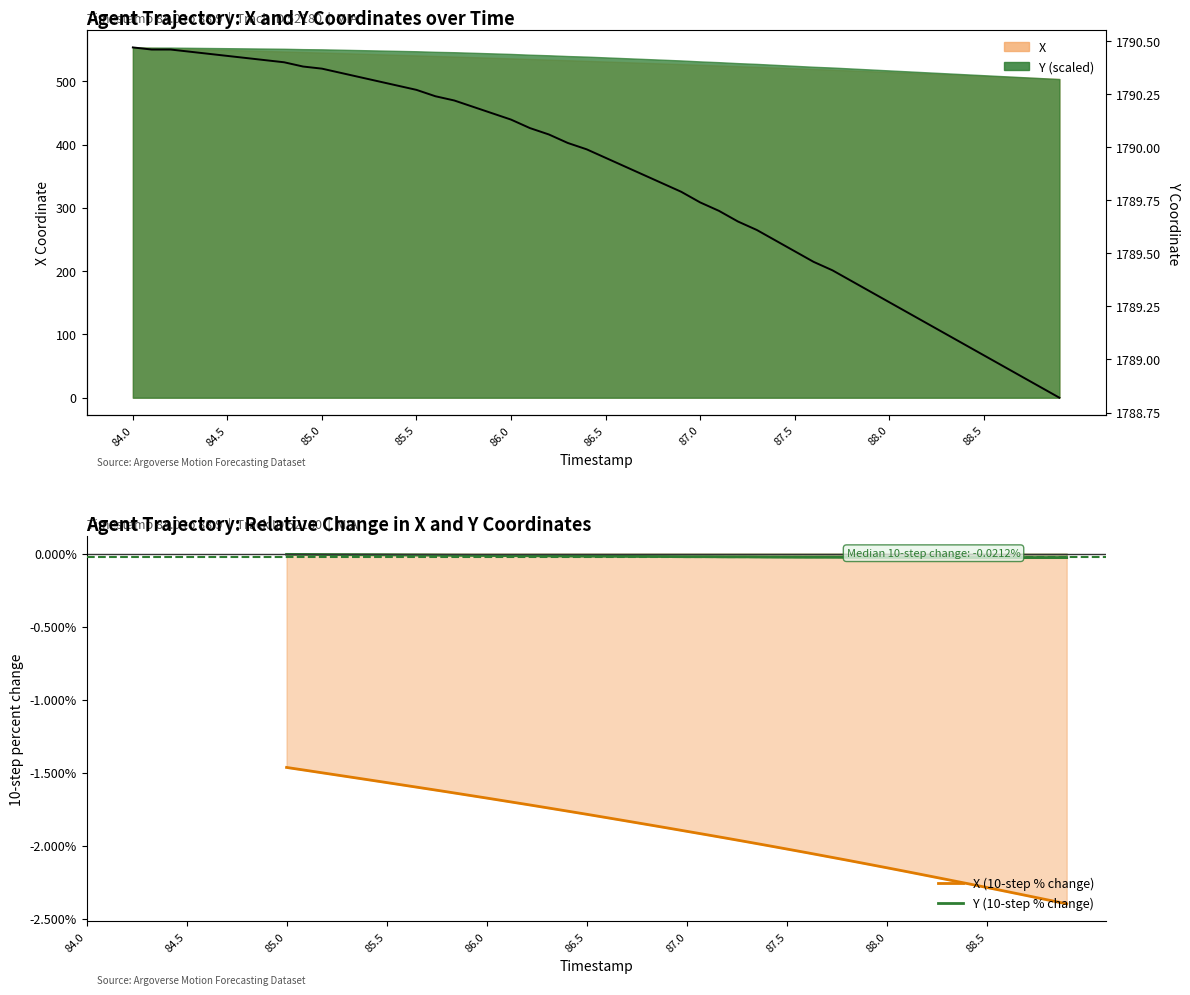

Rank the series by their average value, from highest to lowest.

Y (10-step % change), X (10-step % change)